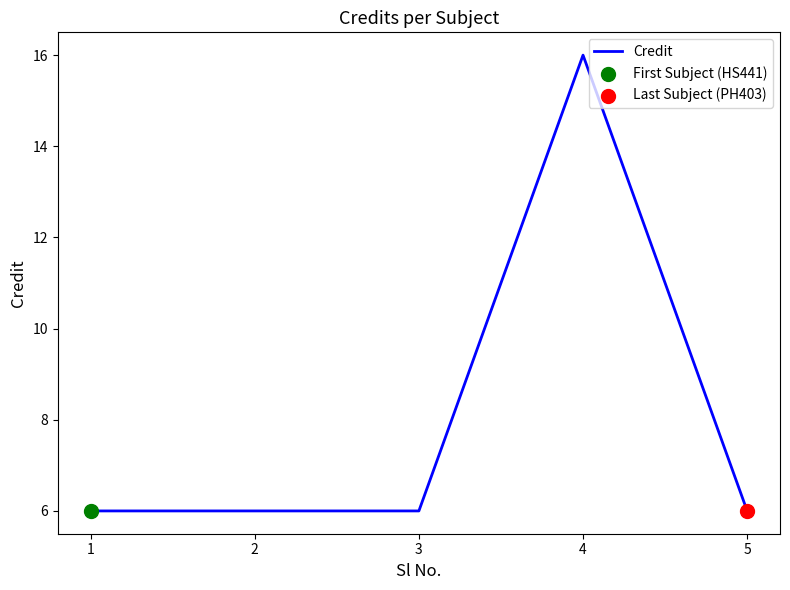

Approximately how many times larger is the value at 2 compared to 4?

0.4